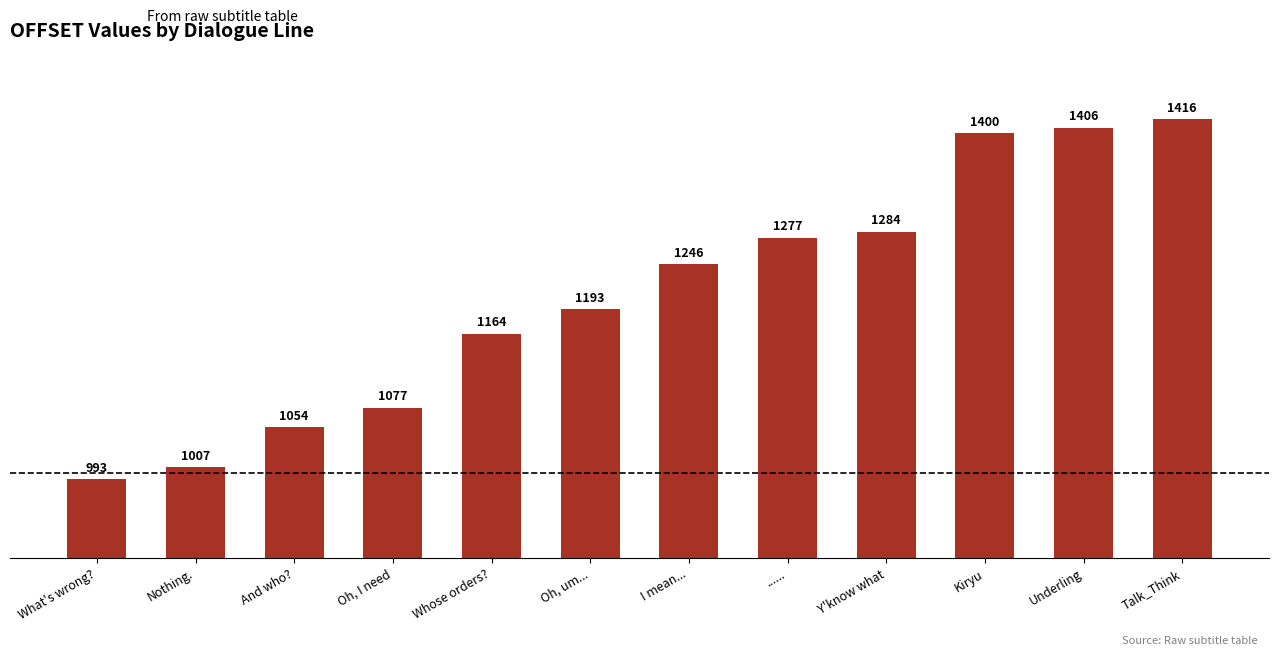

Which has a higher value, Kiryu or Oh, I need?

Kiryu